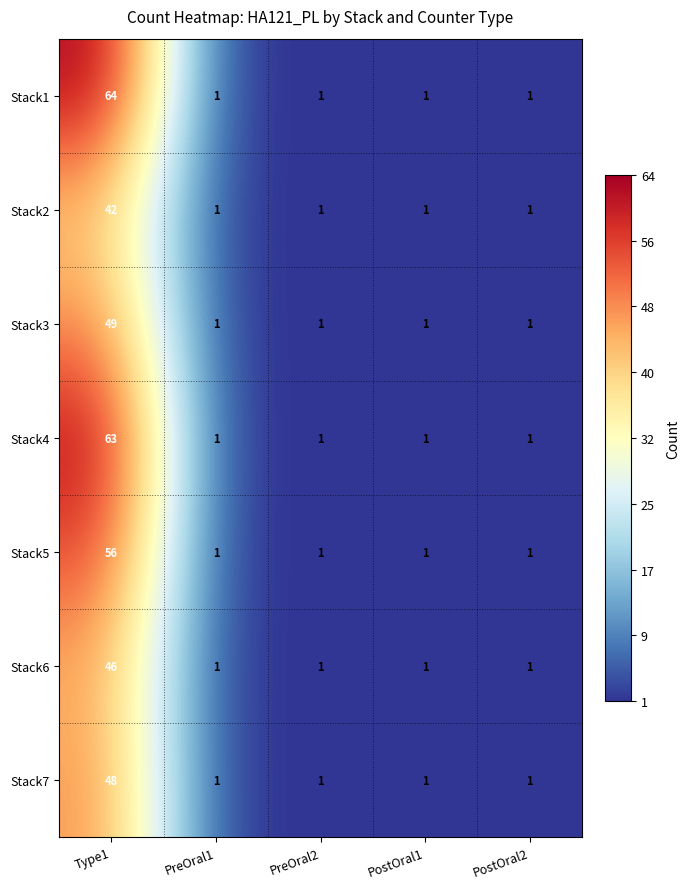

What is the average value of the Stack6 series?

10